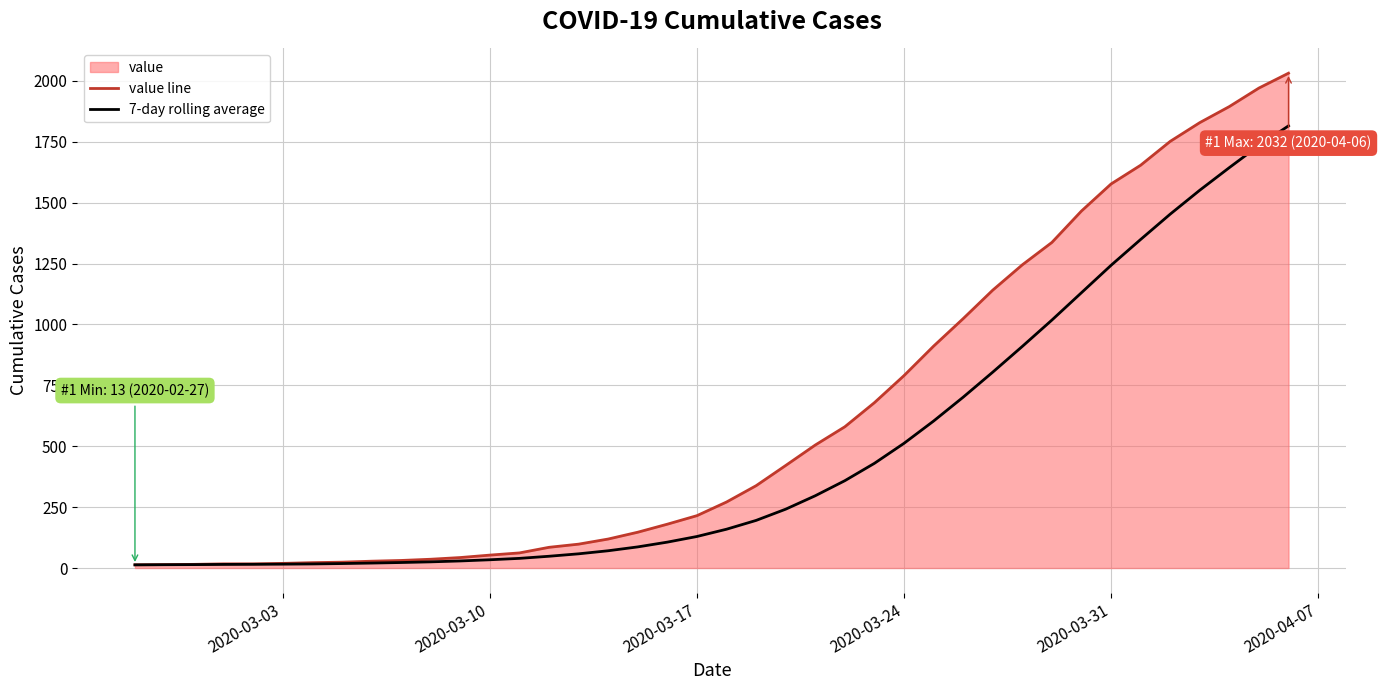

What is the minimum value shown in the chart?

13.0